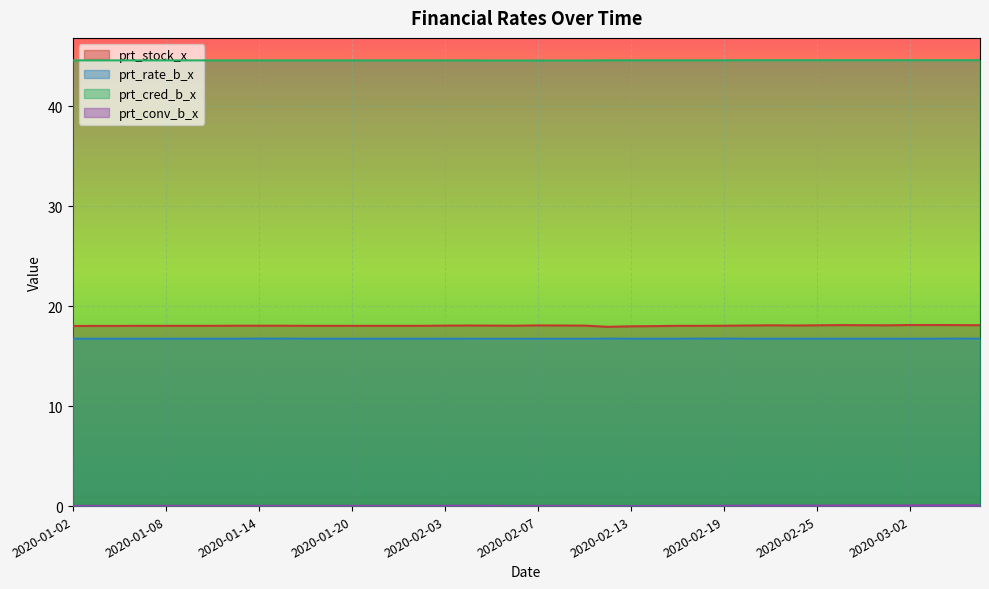

Rank the series by their maximum value, from highest to lowest.

prt_cred_b_x, prt_stock_x, prt_rate_b_x, prt_conv_b_x